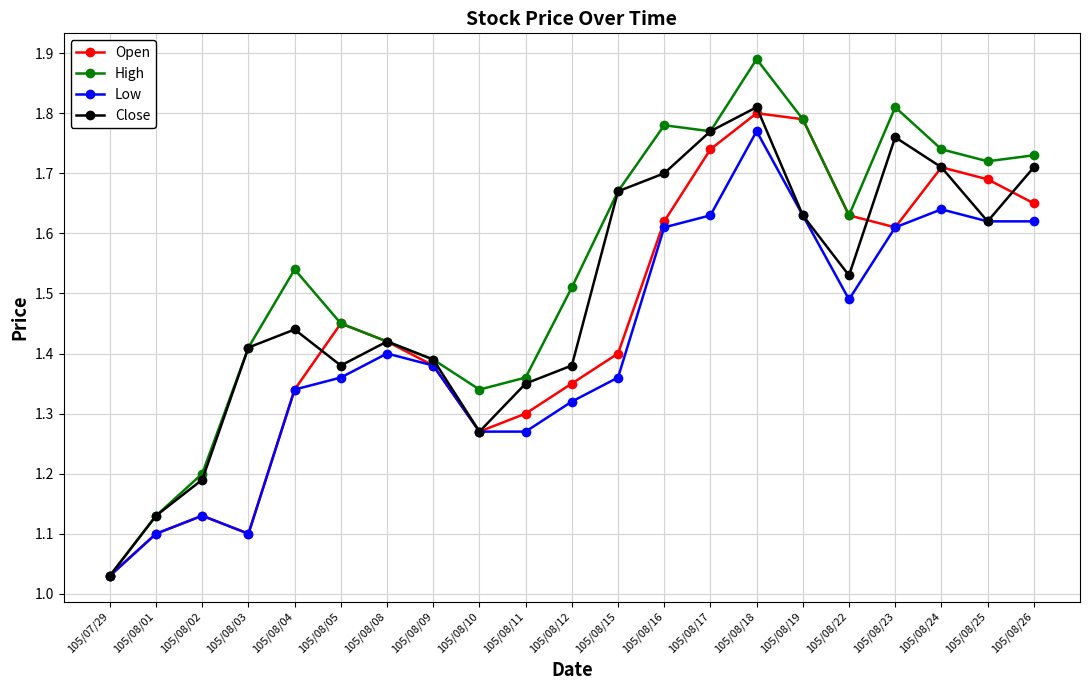

What are all the series names shown in the legend?

Open, High, Low, Close